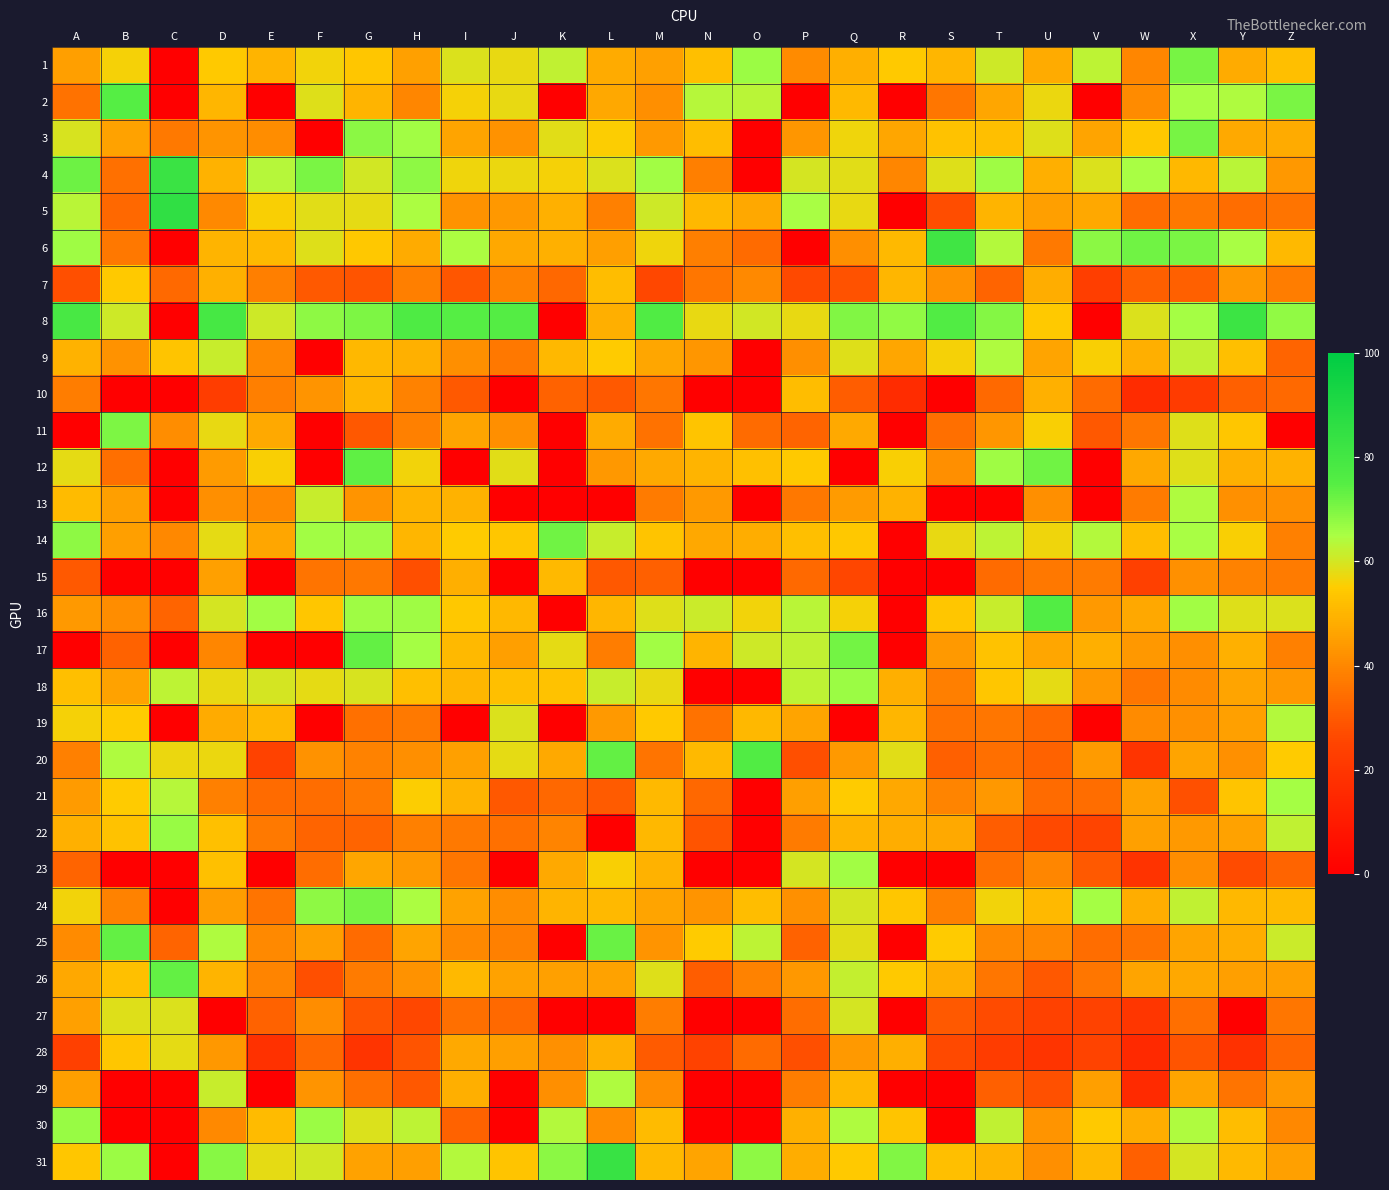

Rank the series by their maximum value, from highest to lowest.

5, 31, 4, 8, 6, 20, 16, 2, 12, 26, 17, 25, 14, 24, 3, 1, 11, 22, 30, 18, 23, 21, 13, 29, 9, 19, 27, 28, 7, 10, 15